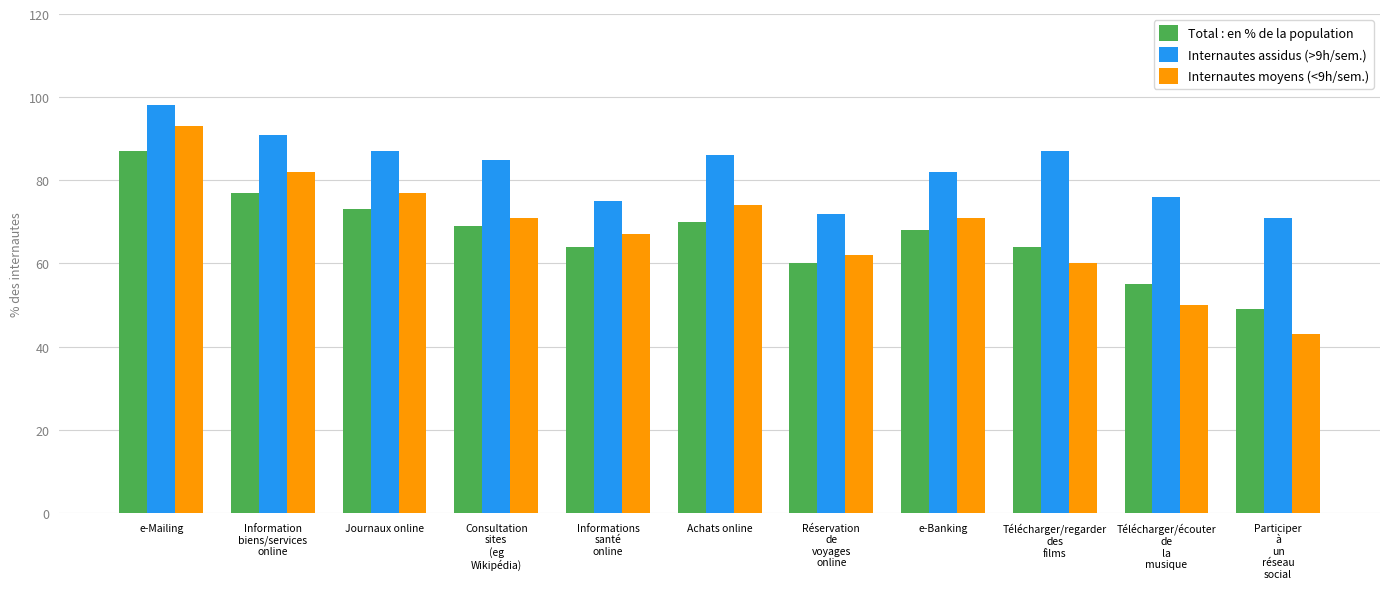

At which label is Total : en % de la population closest to 68?

e-Banking